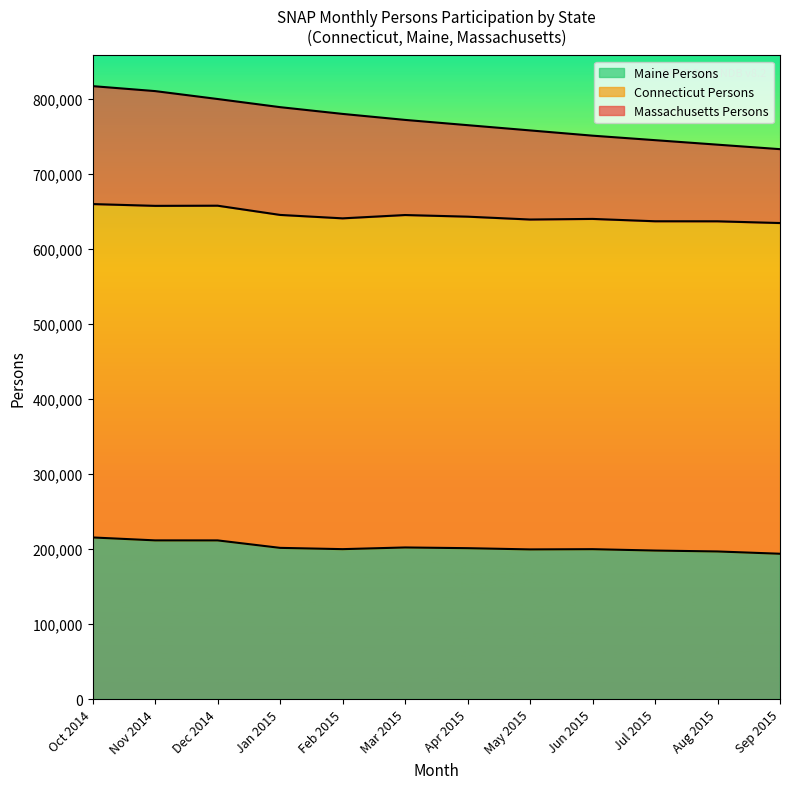

How many lines are shown in the chart?

3